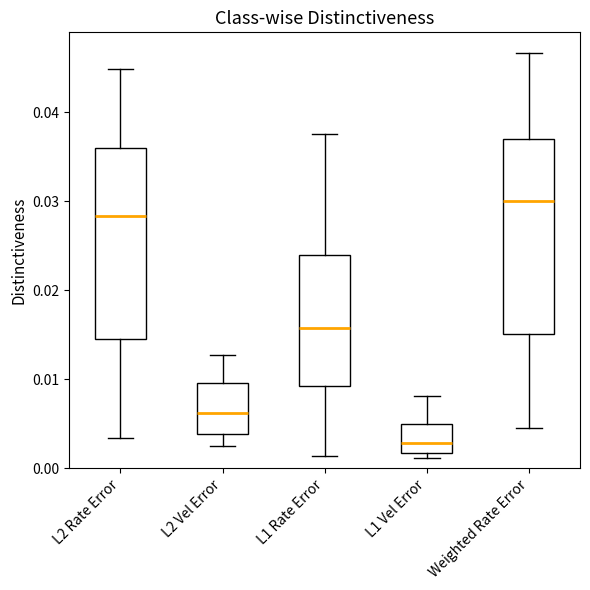

Which box has the highest median line?

Weighted Rate Error